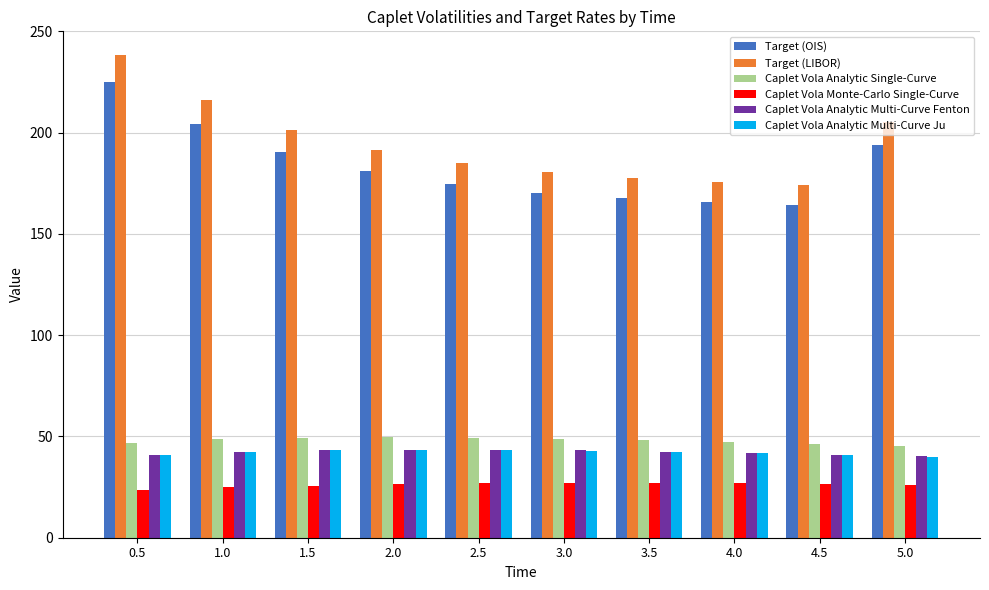

What is the spread (max minus min) of values at 0.5?

214.3